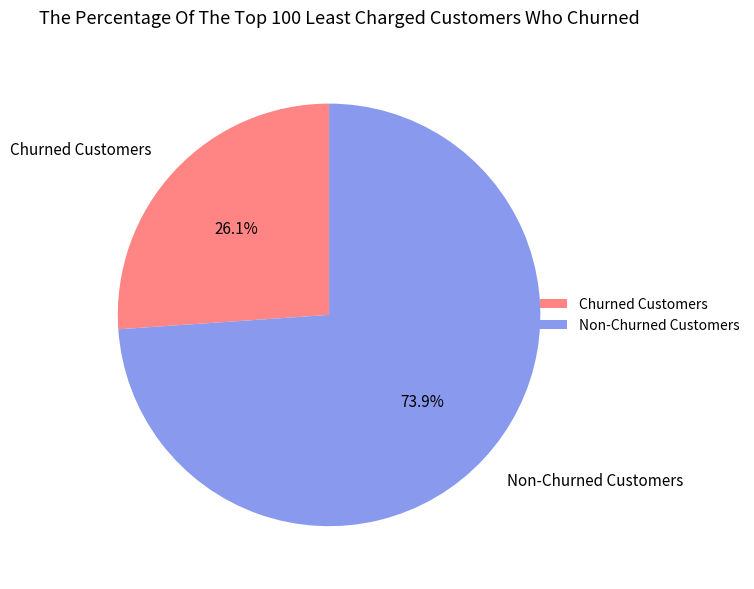

Combined, what portion of the pie is Non-Churned Customers and Churned Customers?

100.0%